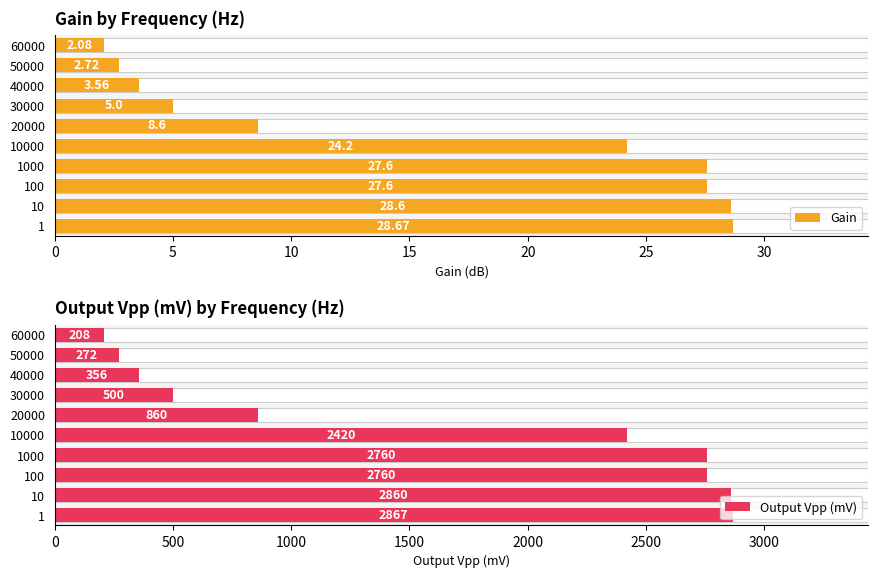

Rank the series by their average value, from lowest to highest.

Gain, Output Vpp (mV)